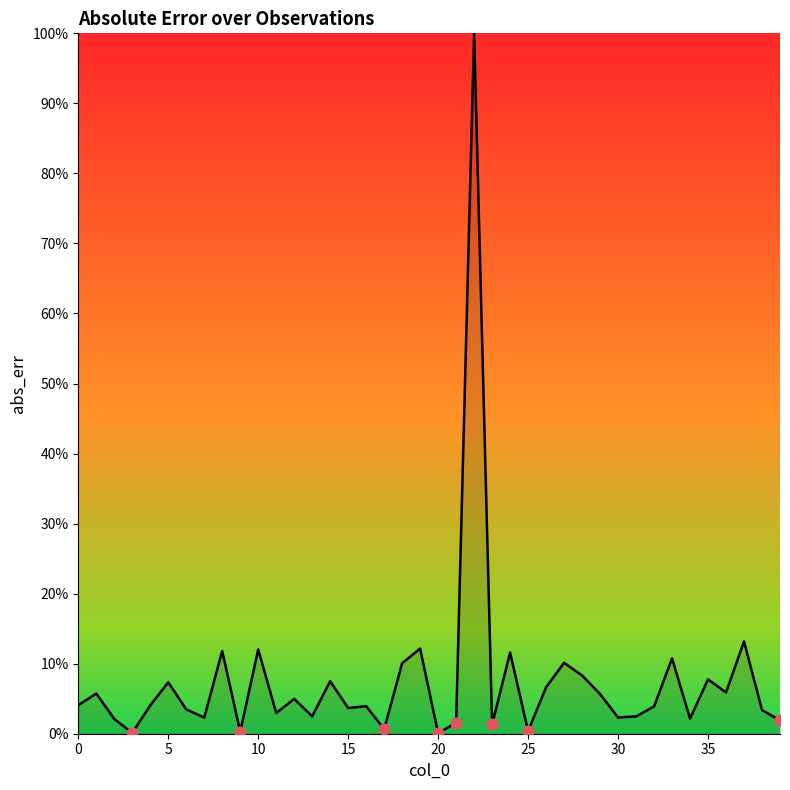

What is the difference between the maximum and minimum values?

100.0